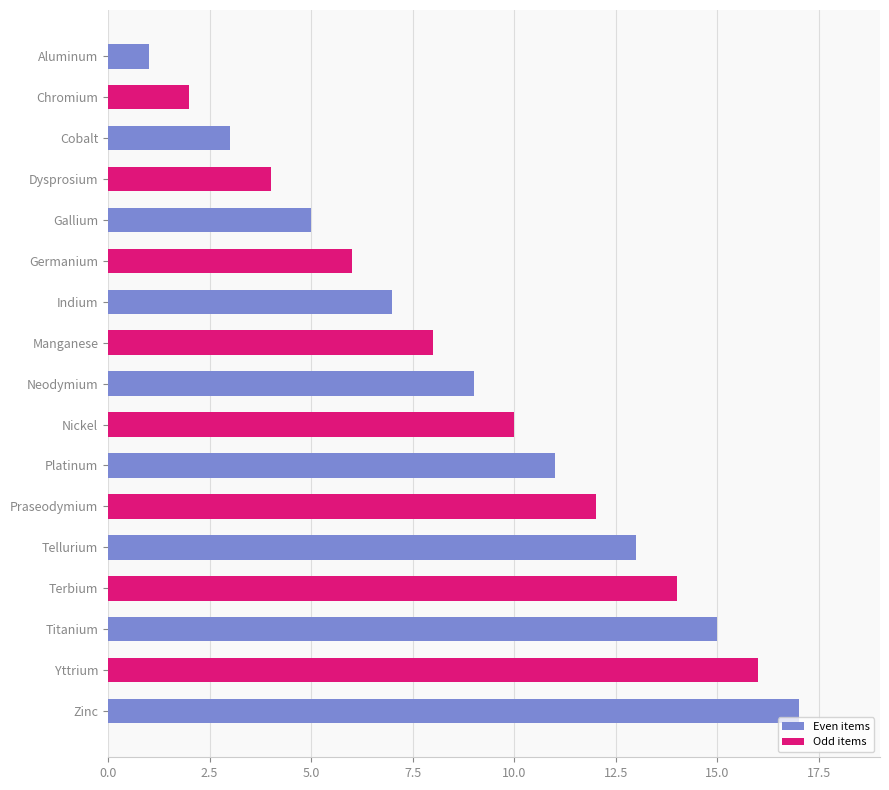

True or false: the data shows 8 at Manganese.

True